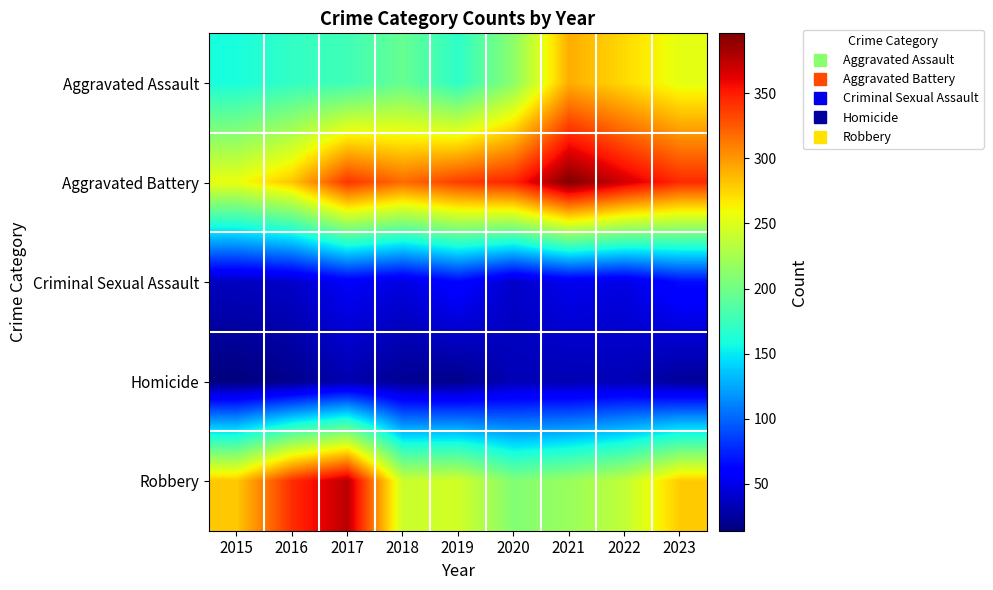

Which category has the highest value across all series?

2021